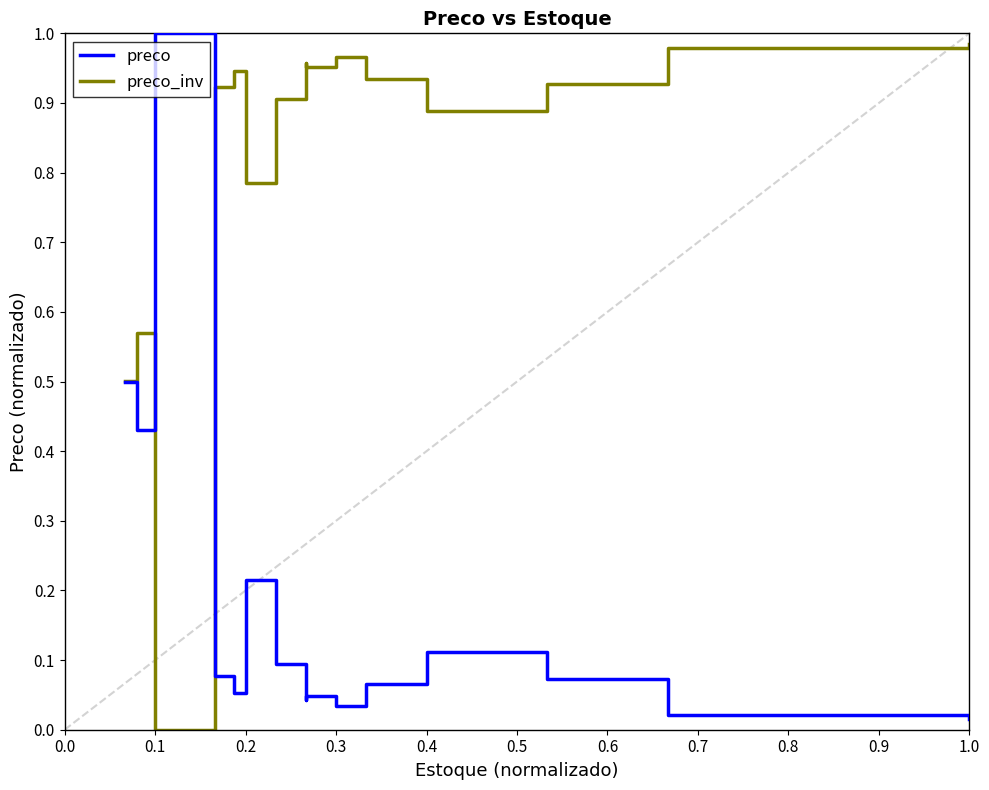

What is the difference between the second highest and second lowest values in the preco_inv series?

0.5